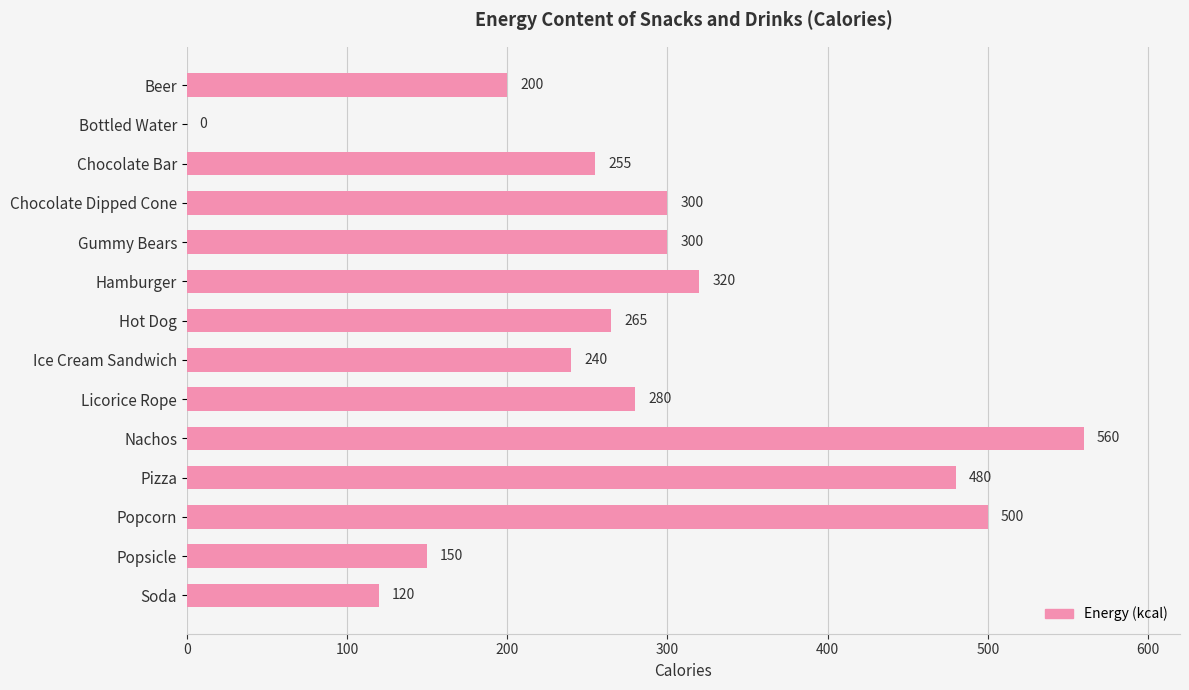

Which label corresponds to the largest value in the chart?

Nachos